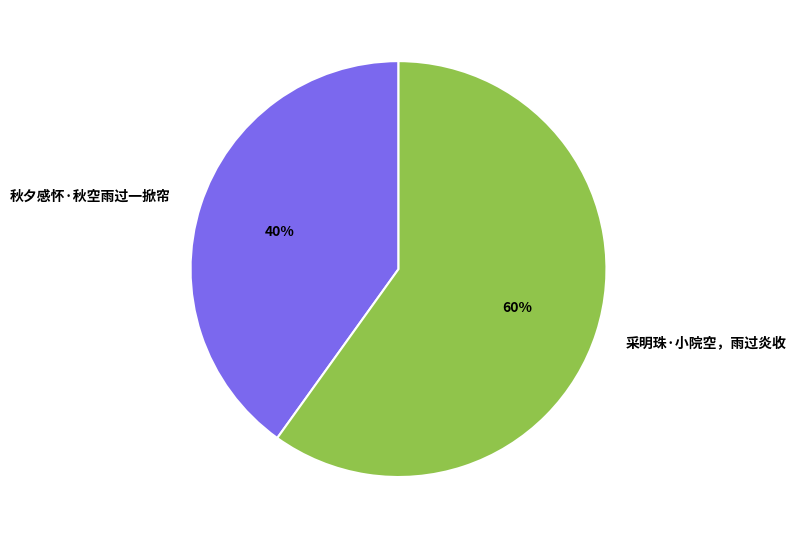

To the nearest percent, what is the combined percentage of 采明珠·小院空，雨过炎收 and 秋夕感怀·秋空雨过一掀帘?

100%